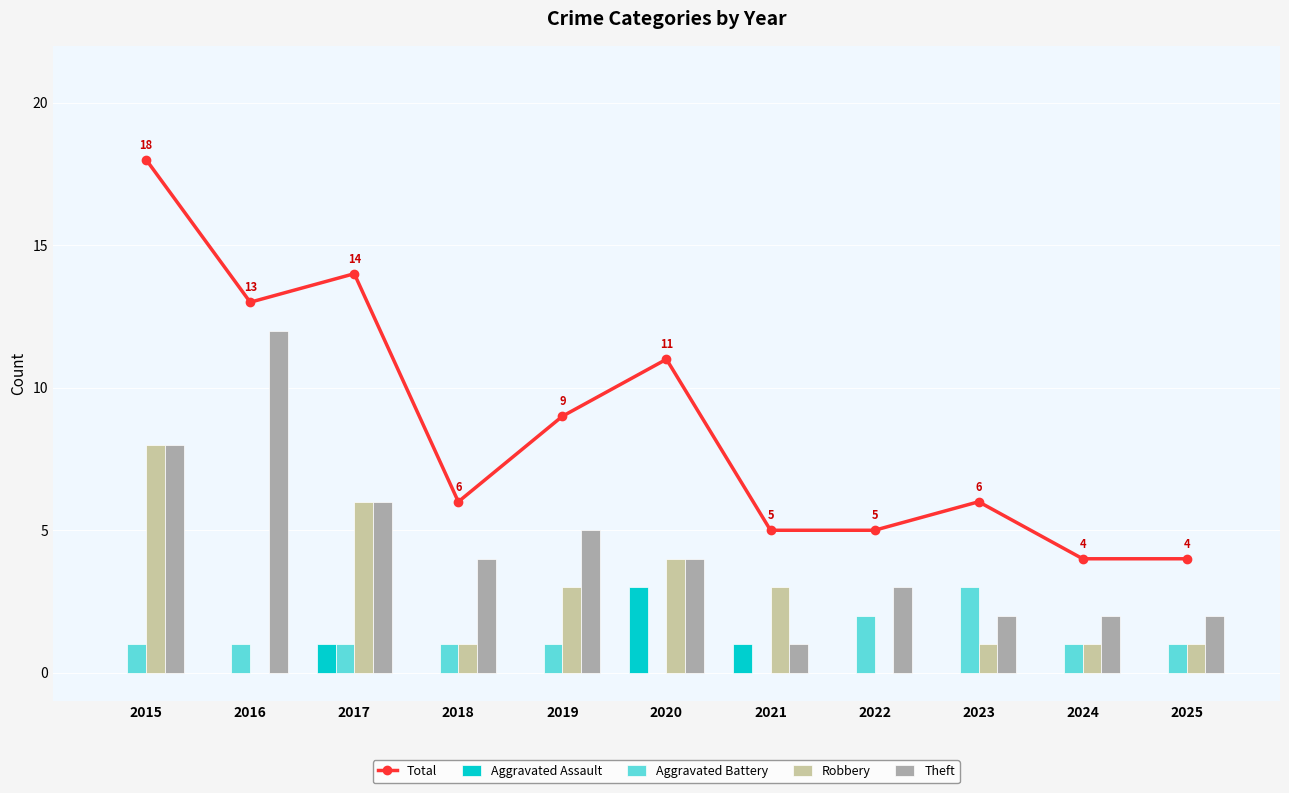

Which series has the largest range (max minus min)?

Total